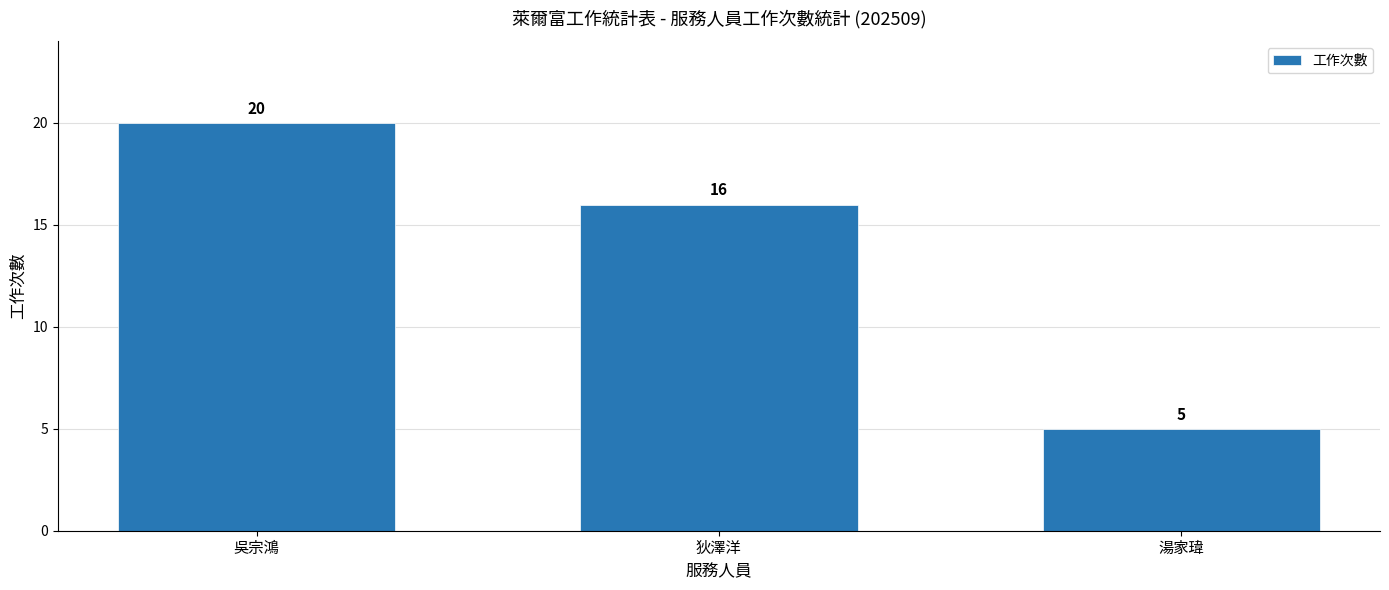

What is the value of the 1st bar from the left?

20